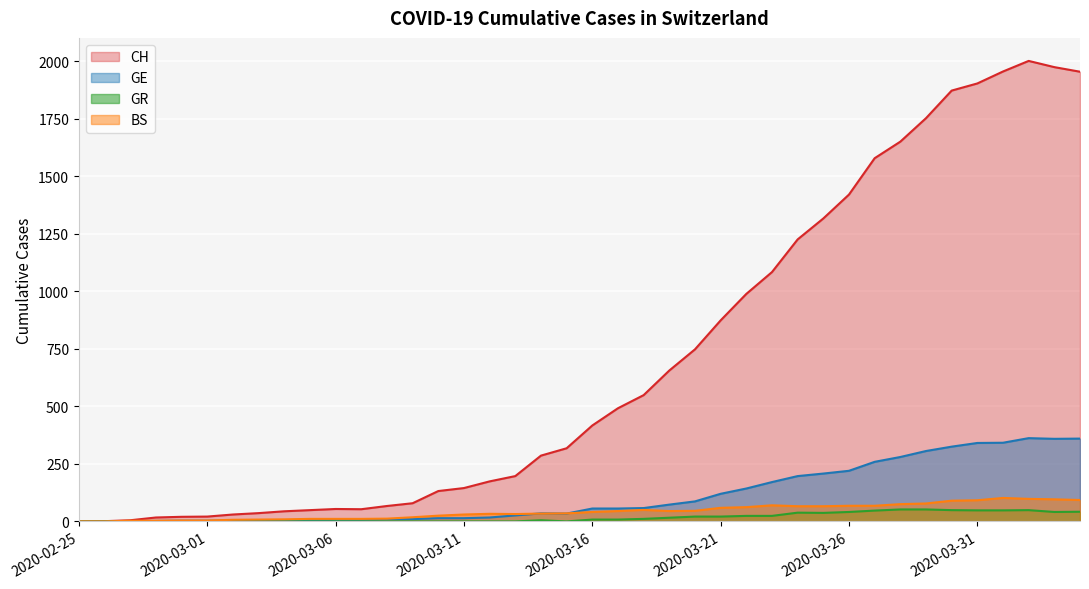

What is the sum of all CH values?

28149